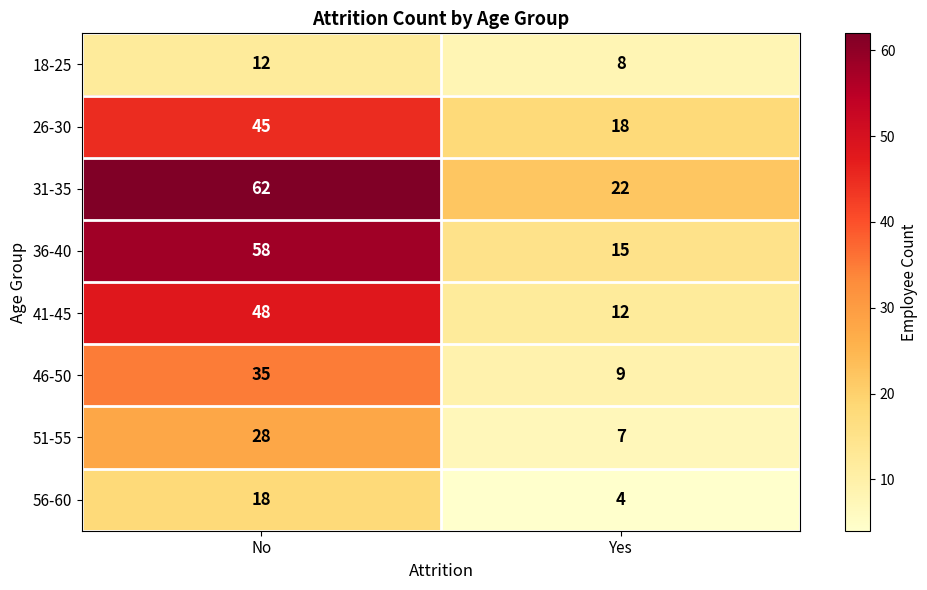

At which category does the chart reach its minimum across all series?

Yes